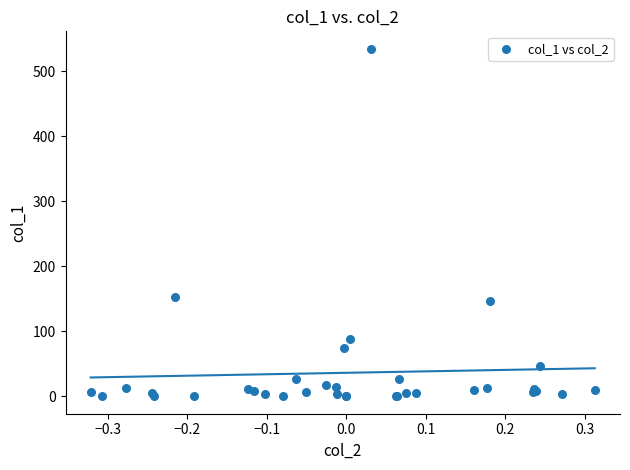

What Y value in the scatter plot is closest to 267?

153.4